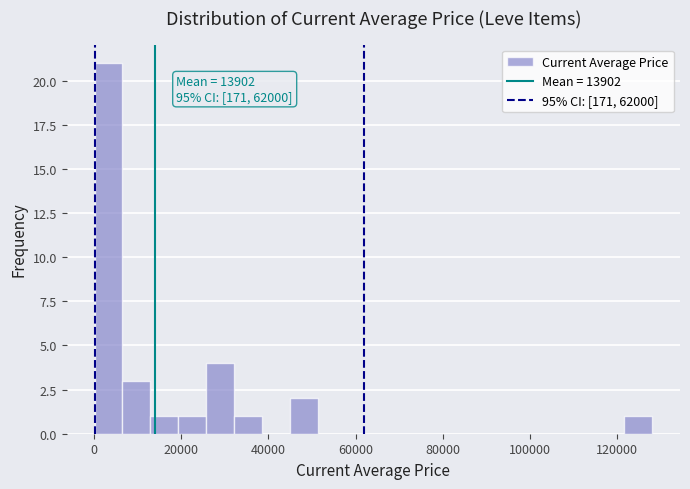

Around what value on the x-axis is the tallest bar? Give the approximate position of its centre, as read against the axis.

4000